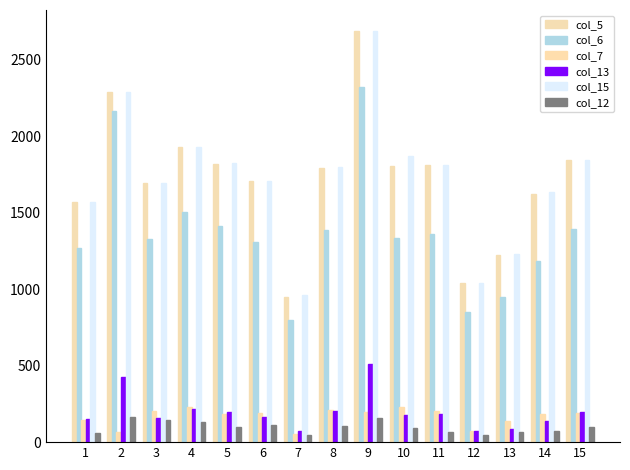

At which category does the chart reach its peak across all series?

9